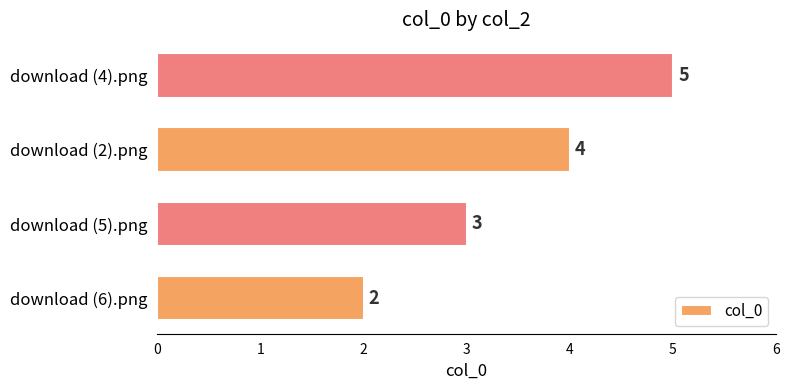

What is the maximum value shown in the chart?

5